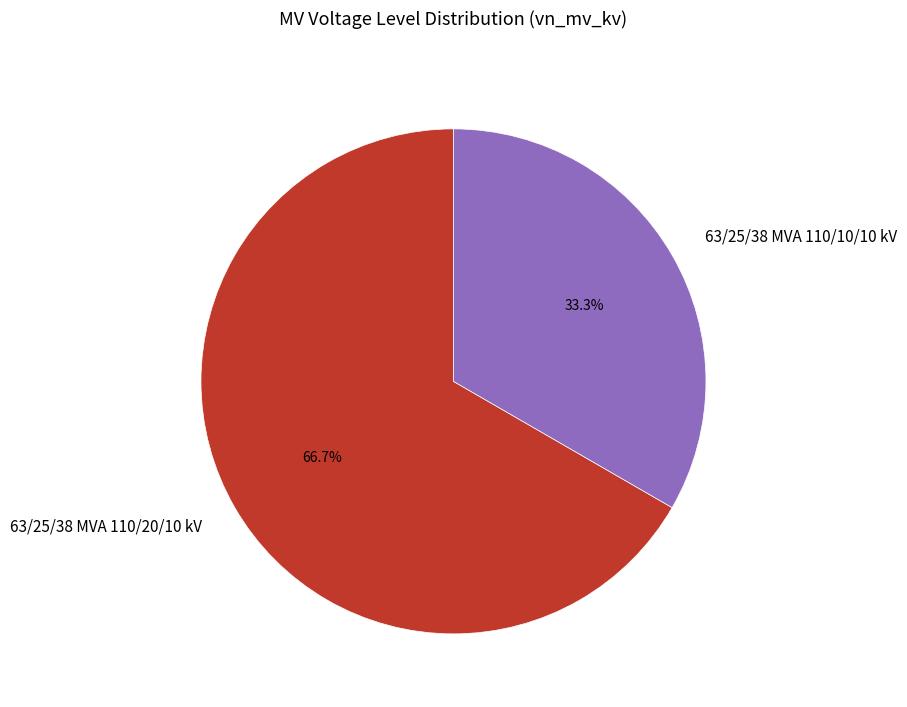

Which category has the smallest portion of the pie?

63/25/38 MVA 110/10/10 kV